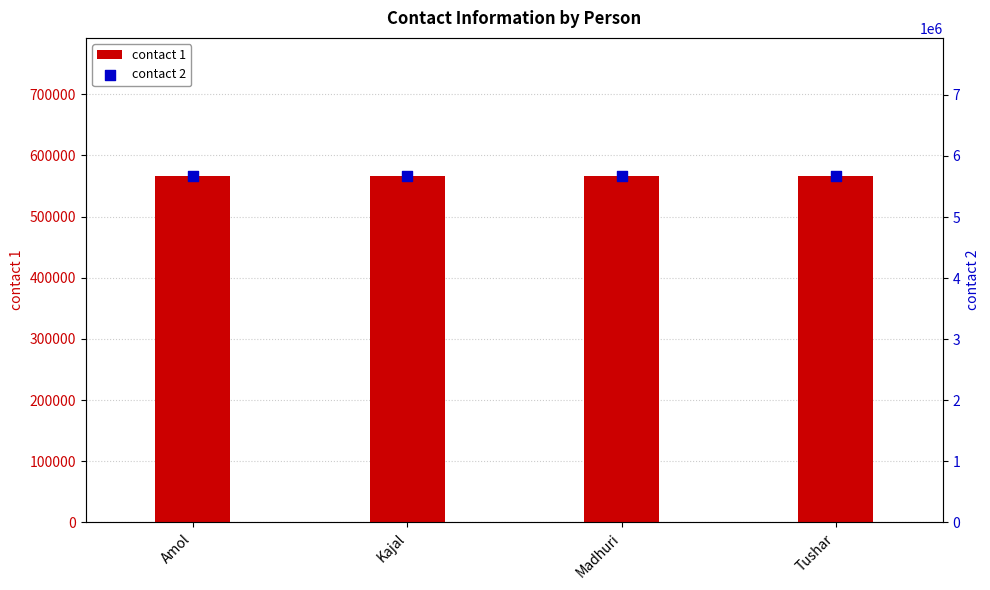

At how many categories does at least one series exceed 4582851?

4